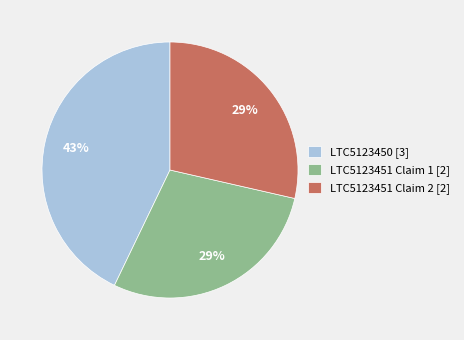

How many segments does this pie chart have?

3